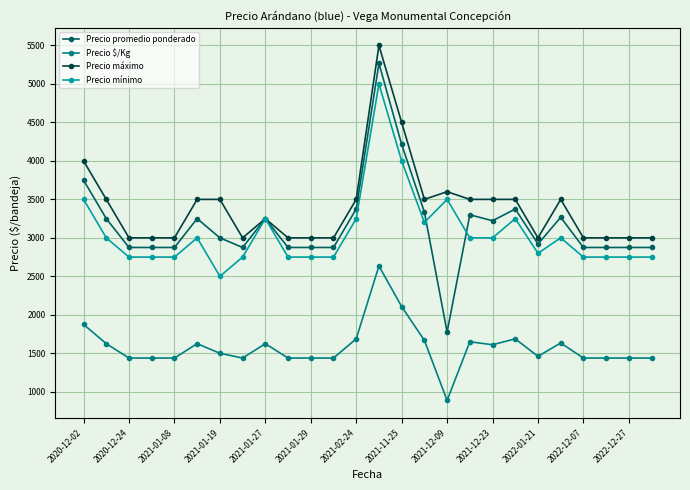

List the series in order of their peak value, highest first.

Precio máximo, Precio promedio ponderado, Precio mínimo, Precio $/Kg